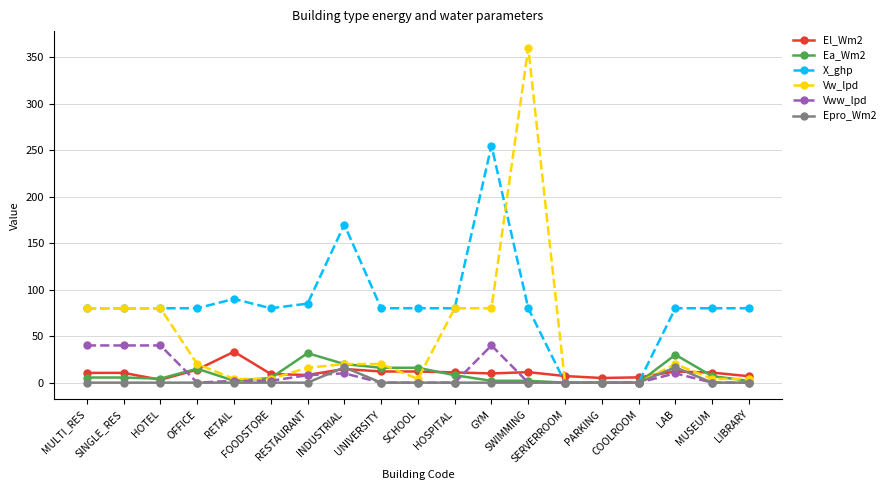

Which series has the widest spread of values?

Vw_lpd